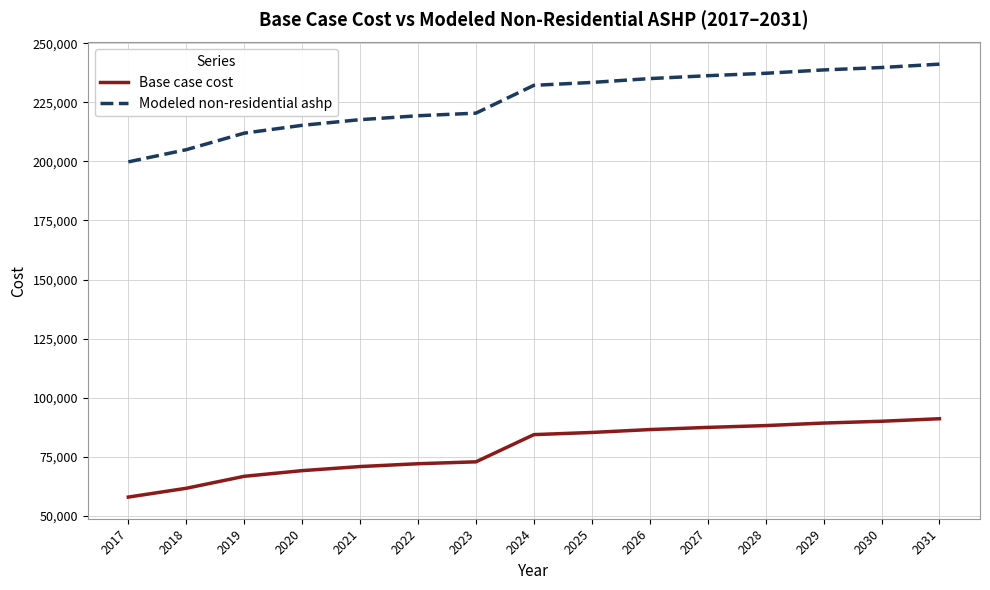

Which series has the largest total across all categories?

Modeled non-residential ashp